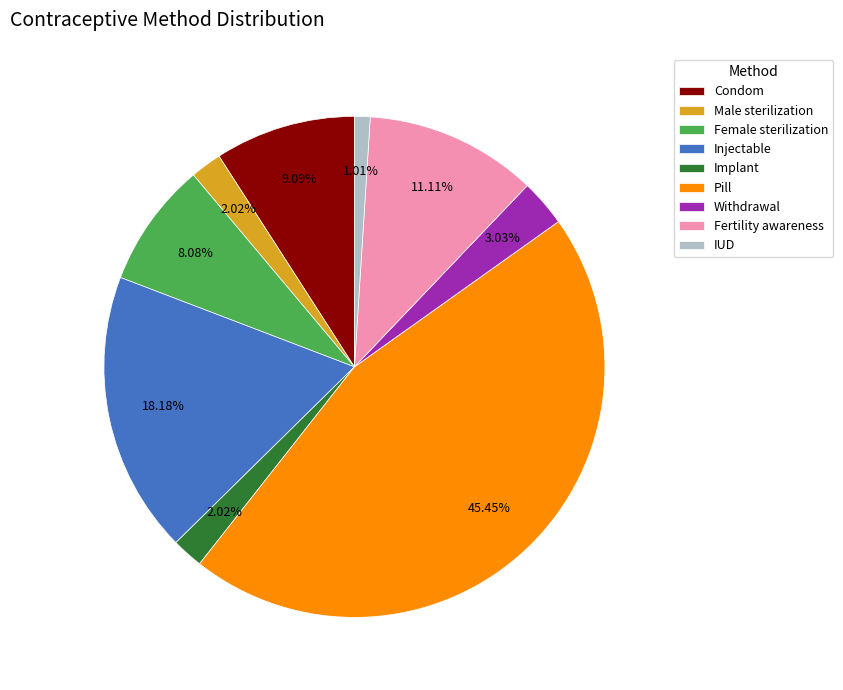

Is there a majority slice in this chart?

No